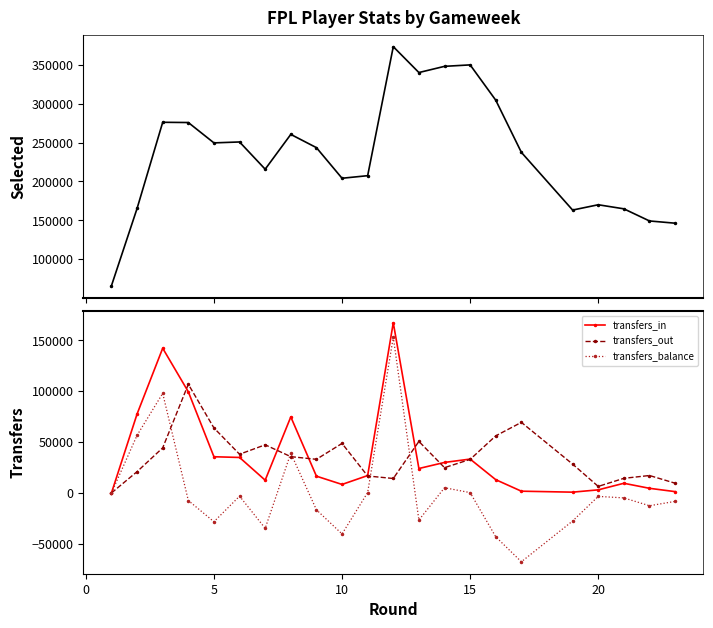

The value of transfers_balance at 20 is -3373. True or false?

True